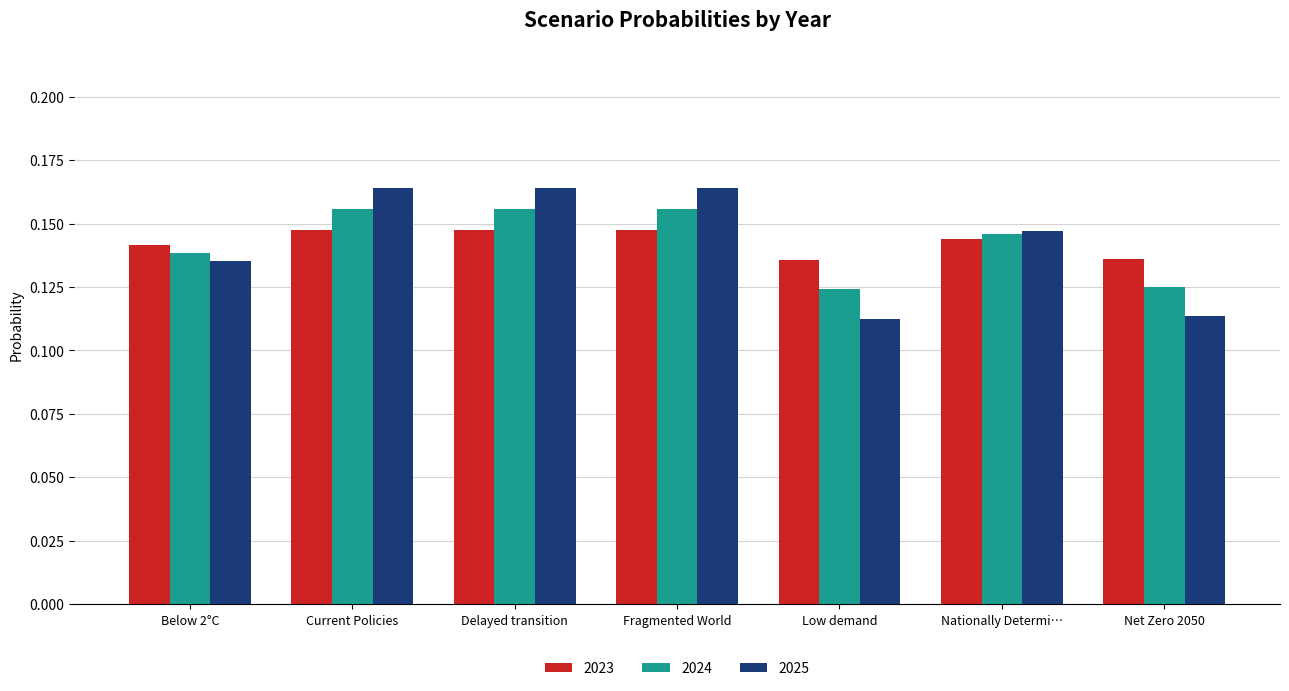

Count the 2023 values in the range 0 to 1.

7